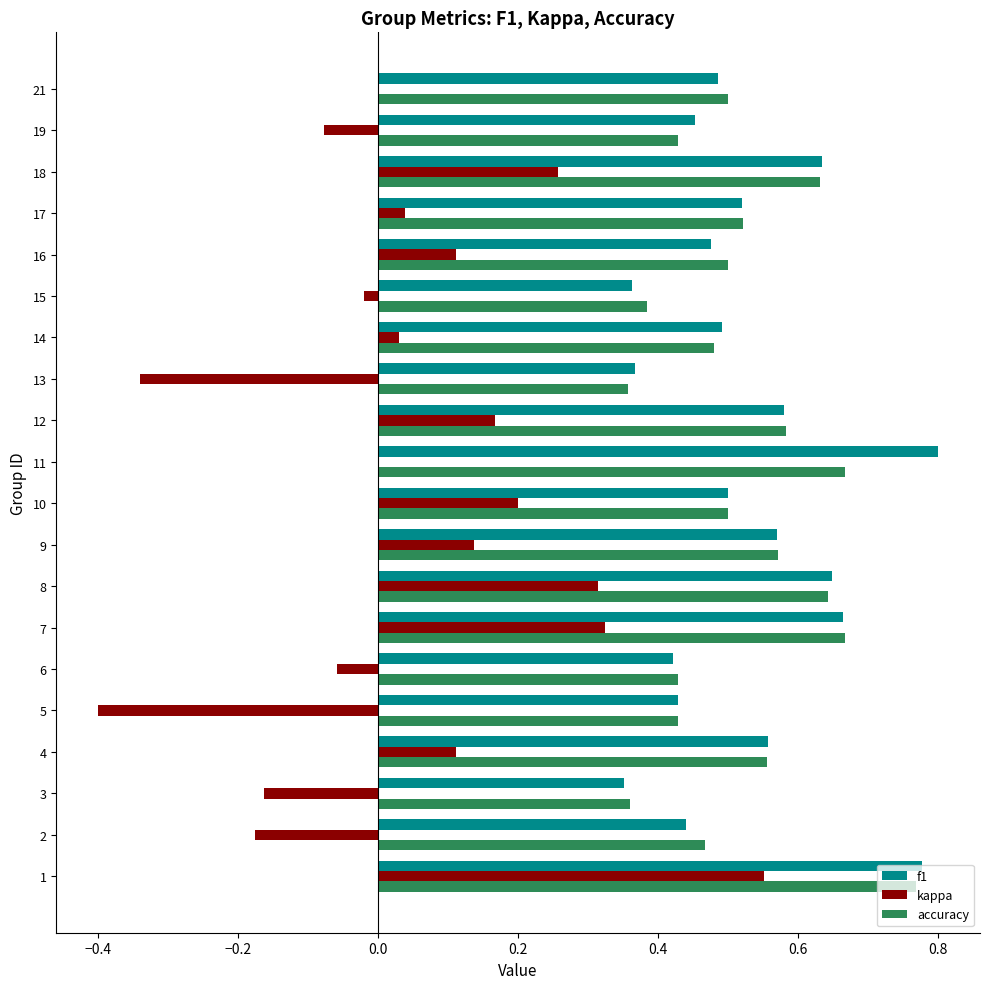

Is it true that f1 equals 0.5 at 11?

False